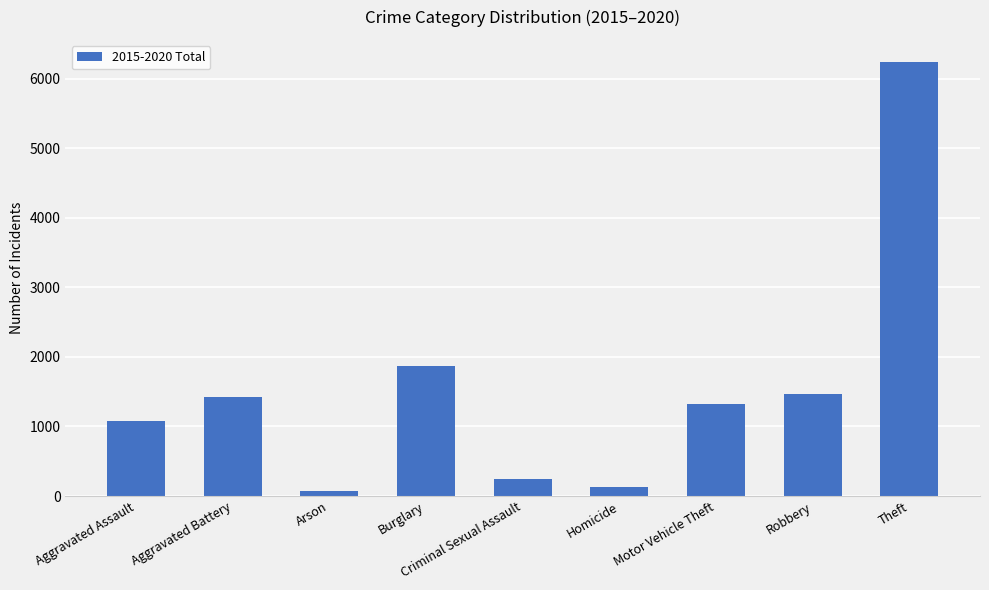

Reading left to right, list all the values displayed in this chart.

Aggravated Assault=1078	Aggravated Battery=1430	Arson=69	Burglary=1875	Criminal Sexual Assault=250	Homicide=126	Motor Vehicle Theft=1322	Robbery=1470	Theft=6244